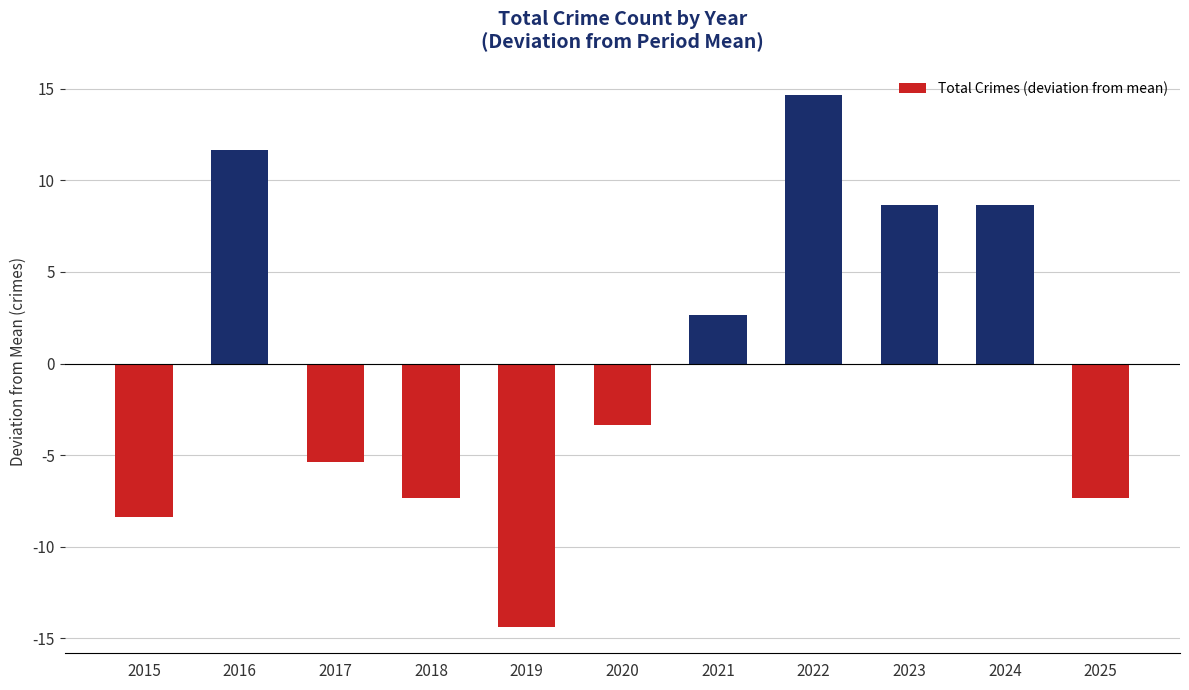

At which category does the chart reach its minimum across all series?

2019